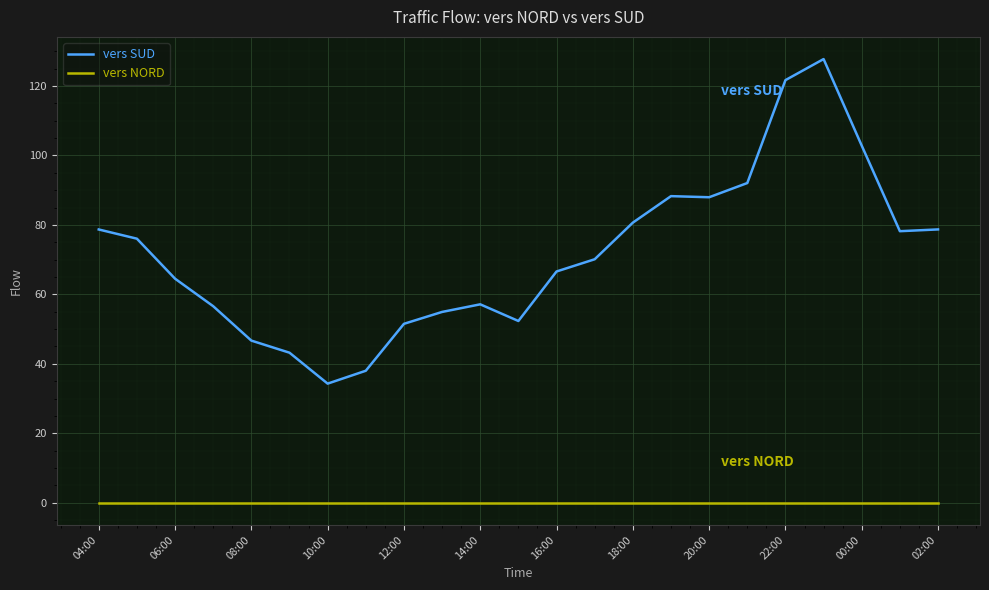

At how many categories does at least one series exceed 45?

20